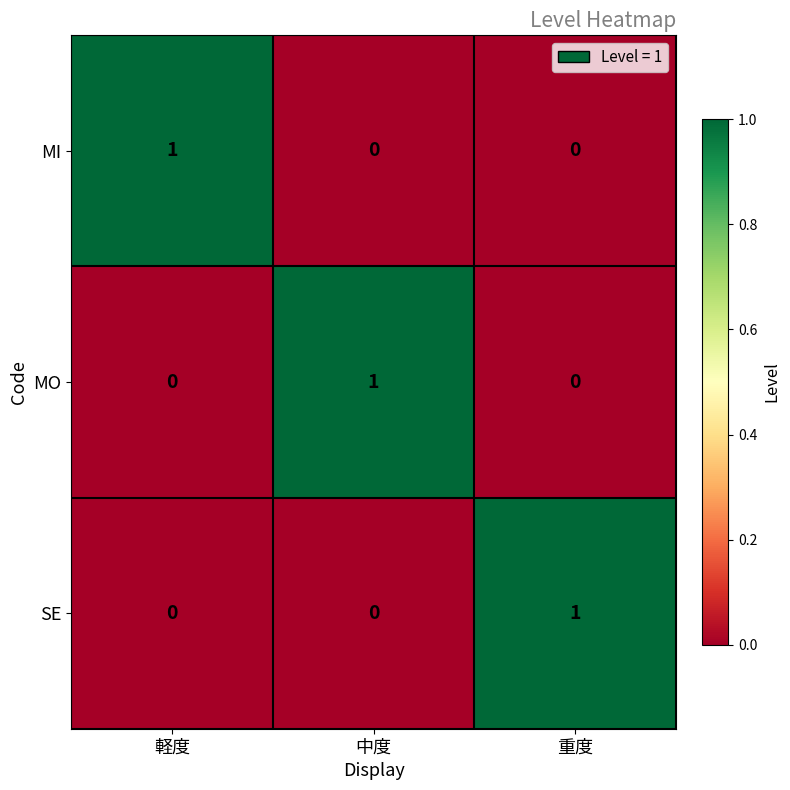

Reading left to right, transcribe all the data shown in this chart.

MI: 1	0	0
MO: 0	1	0
SE: 0	0	1